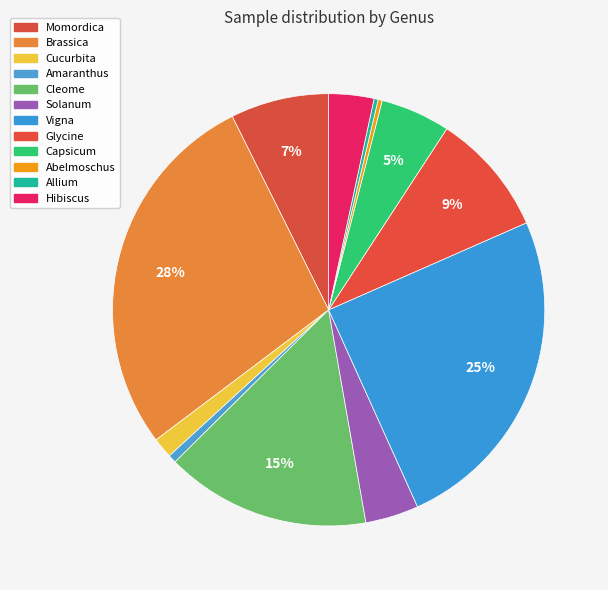

To the nearest percent, what is the difference between the Amaranthus and Capsicum slice percentages?

5%